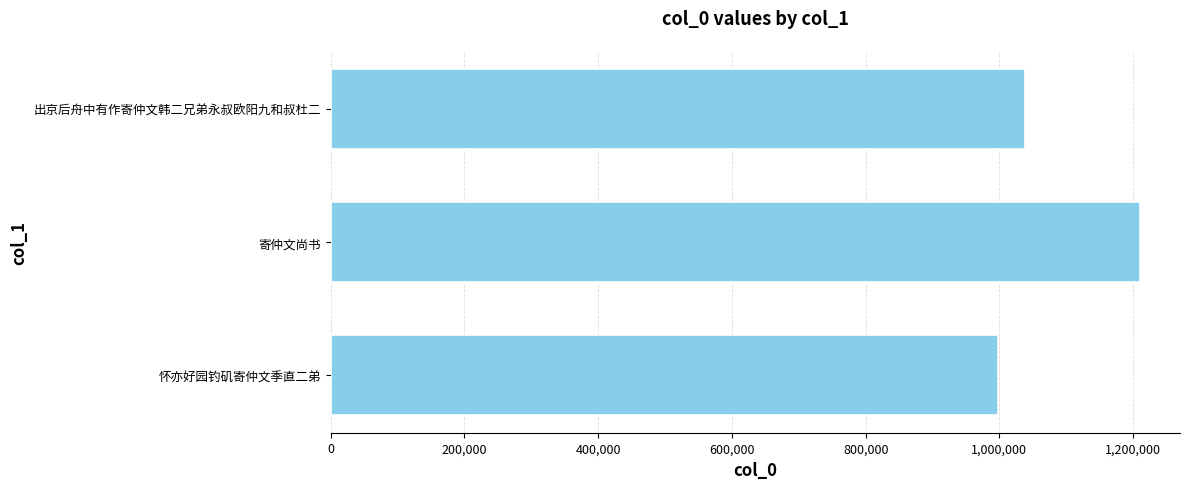

What is the maximum value shown in the chart?

1209681